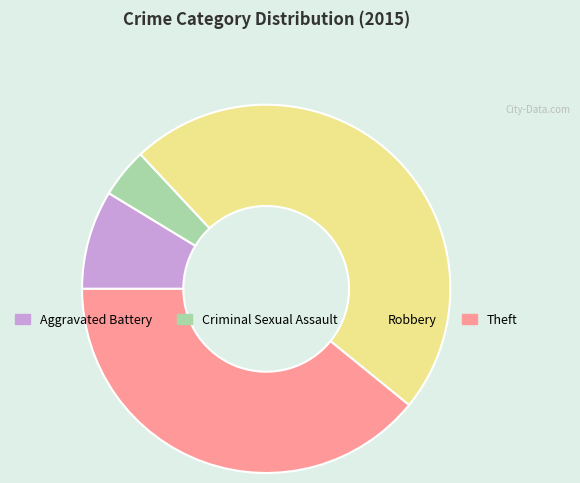

The Theft slice represents 51% of the pie. True or false?

False